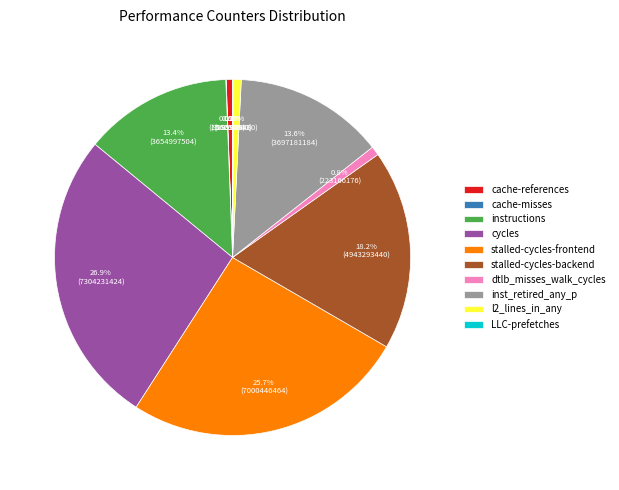

Is it true that inst_retired_any_p is 8% of the pie?

False